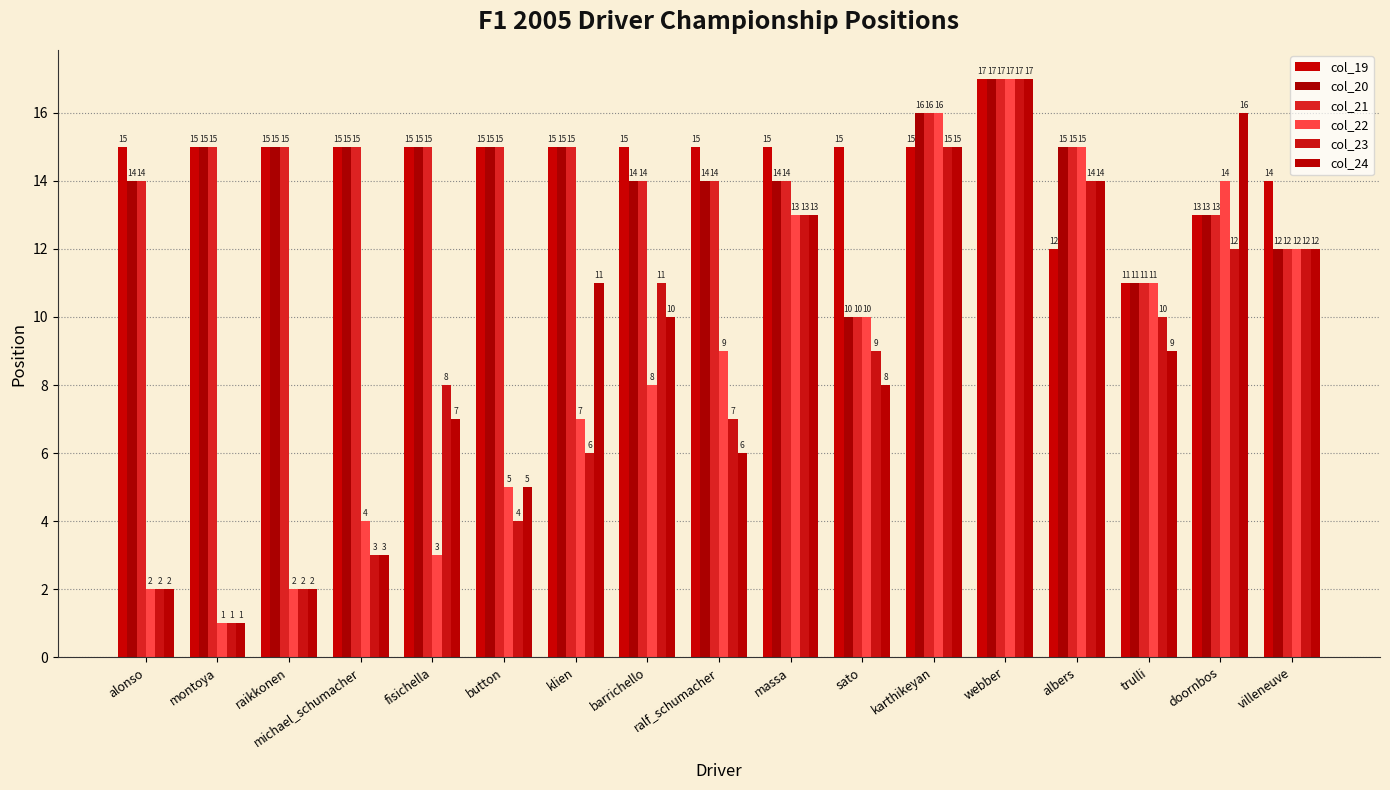

What is the label of the 14th bar from the left?

albers